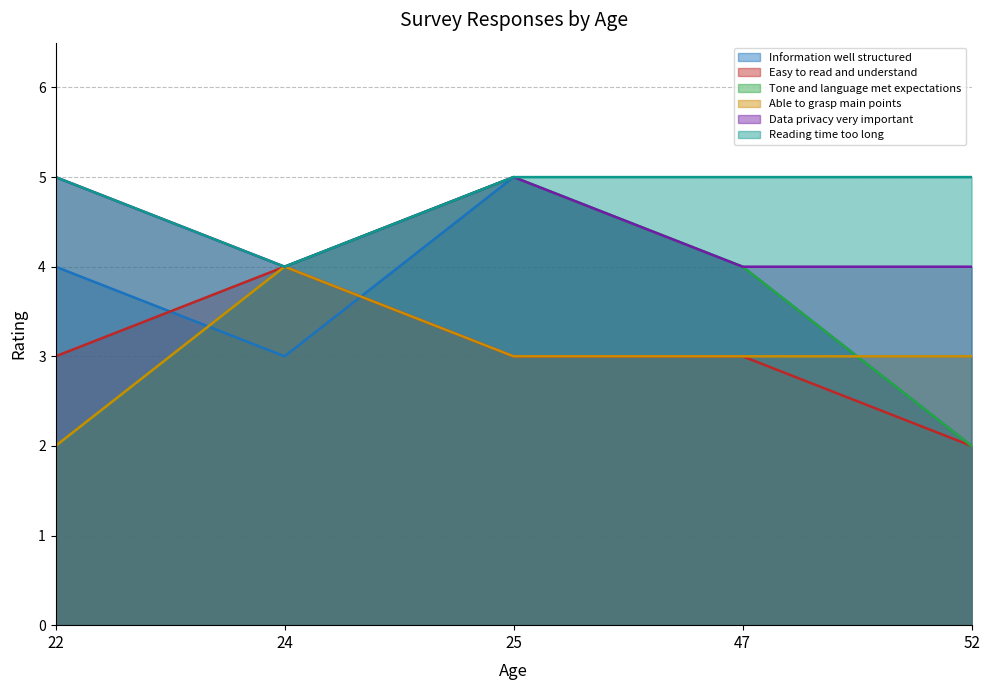

What are all the series names shown in the legend?

Information well structured, Easy to read and understand, Tone and language met expectations, Able to grasp main points, Data privacy very important, Reading time too long